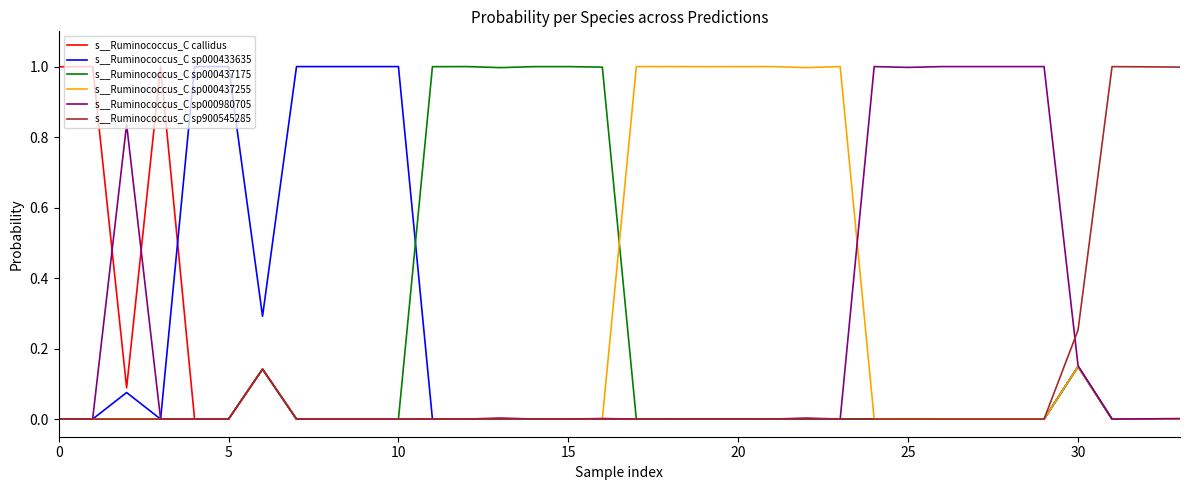

What is the maximum value shown in the chart?

1.0